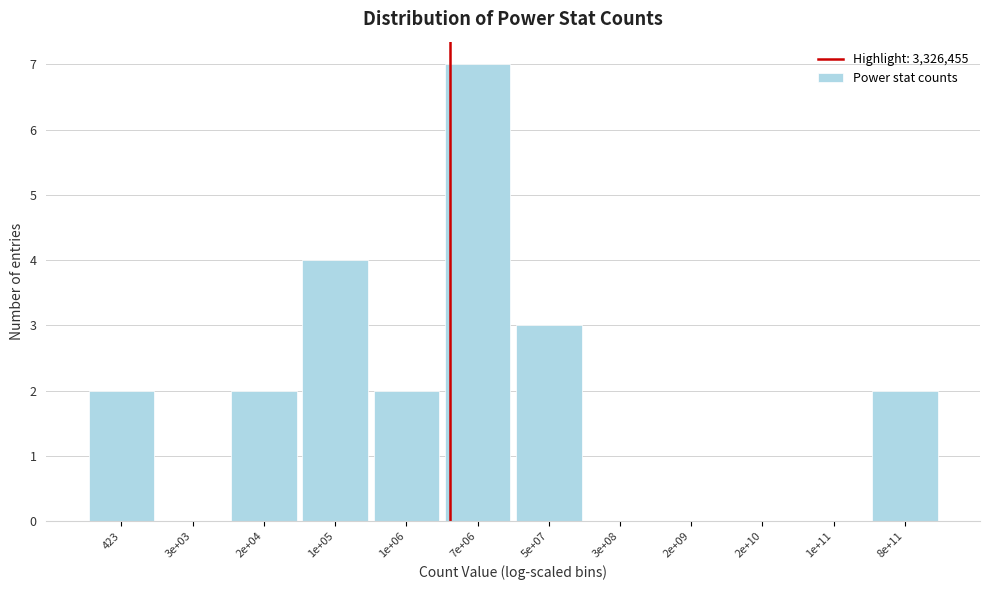

Reading left to right, extract all data points from this chart.

423=2	3e+03=0	2e+04=2	1e+05=4	1e+06=2	7e+06=7	5e+07=3	3e+08=0	2e+09=0	2e+10=0	1e+11=0	8e+11=2